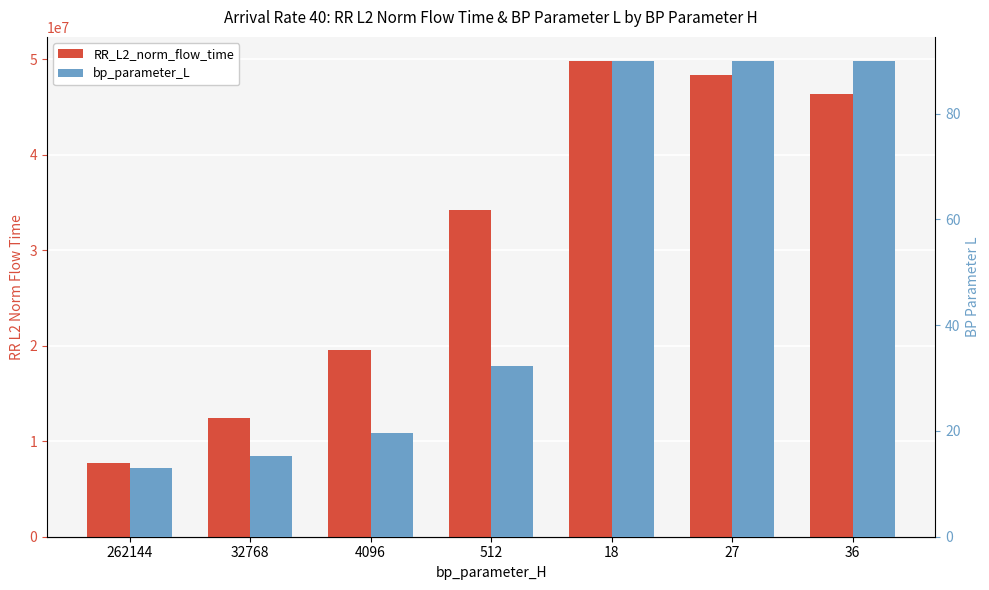

Reading left to right, transcribe all the data shown in this chart.

RR_L2_norm_flow_time: 262144=7704199.7	32768=12471374.5	4096=19545752.7	512=34248207.3	18=49874319.1	27=48343966.4	36=46392529.0
bp_parameter_L: 262144=13.0	32768=15.3	4096=19.7	512=32.3	18=90.0	27=90.0	36=90.0